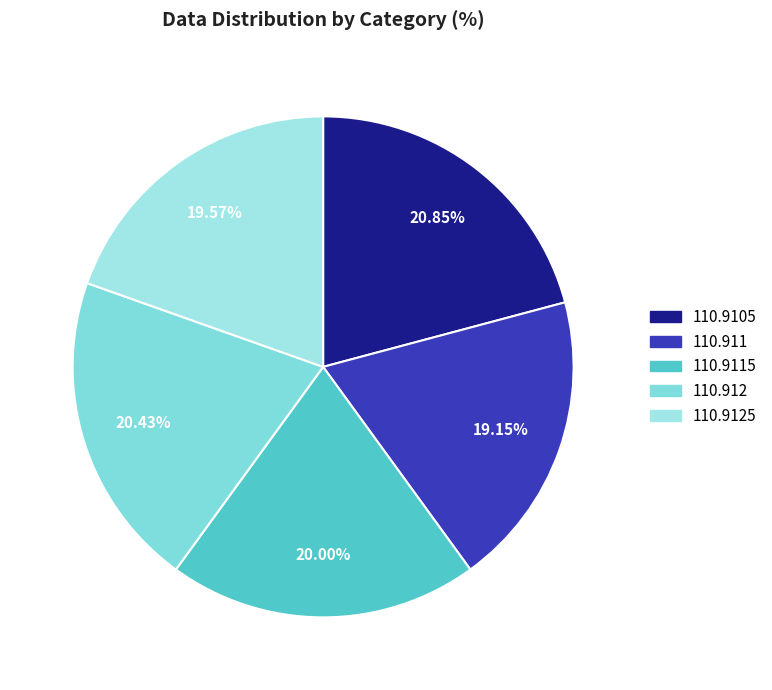

The 110.9115 slice represents 33% of the pie. True or false?

False